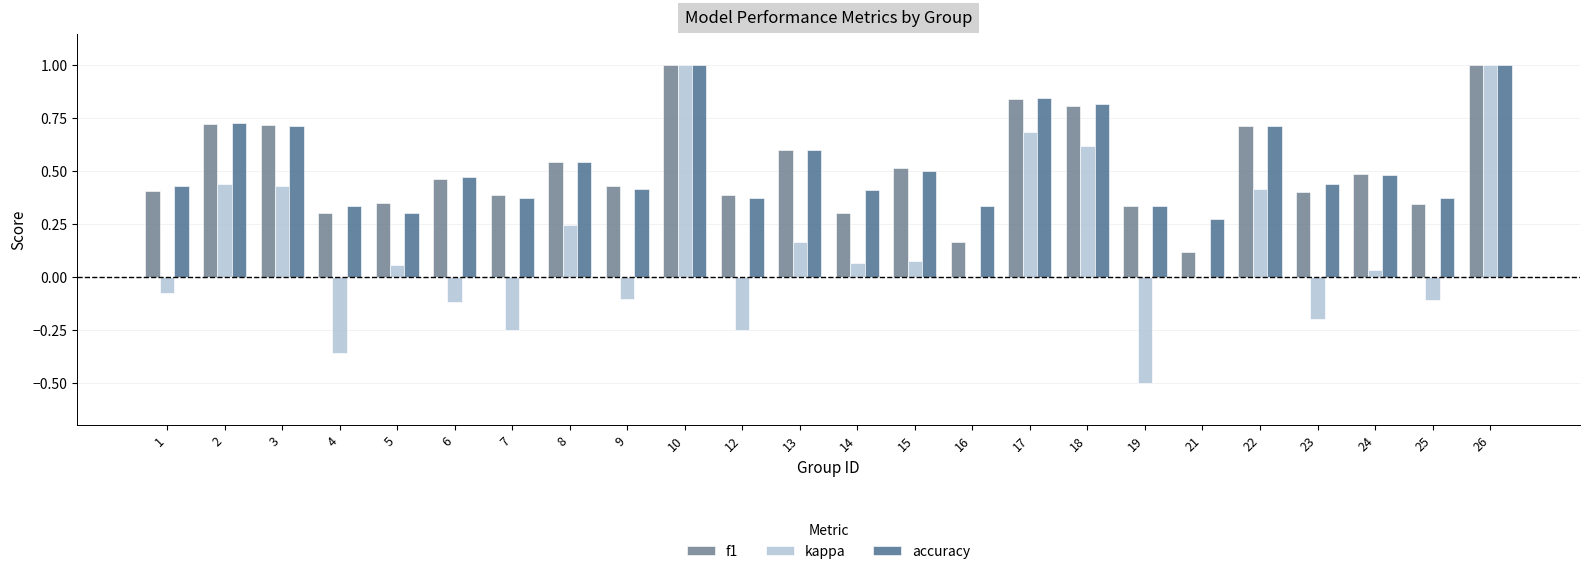

Which series changed the most between 7 and 24?

kappa